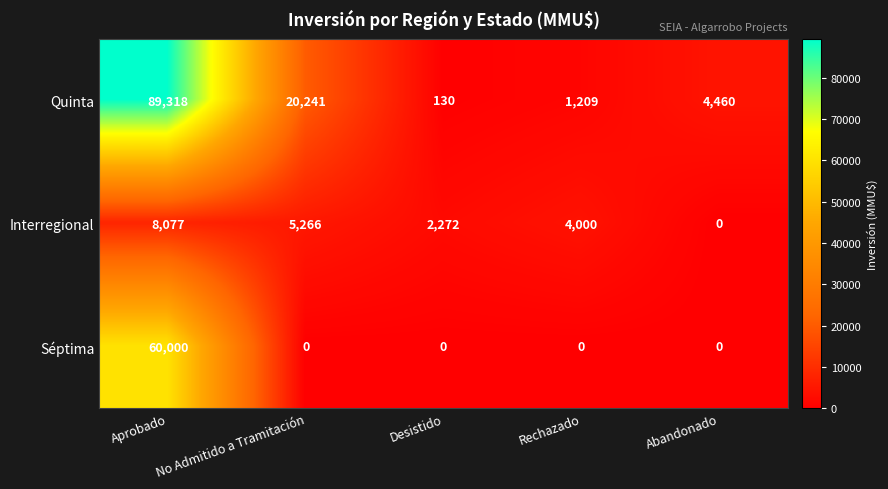

How many categories are shown in the chart?

5